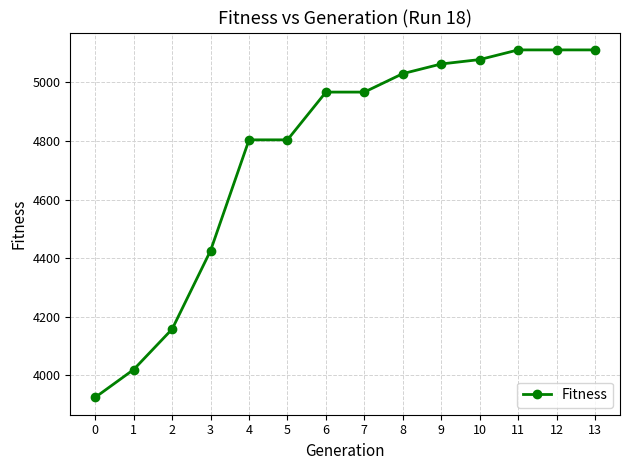

What is the approximate value at 4?

4804